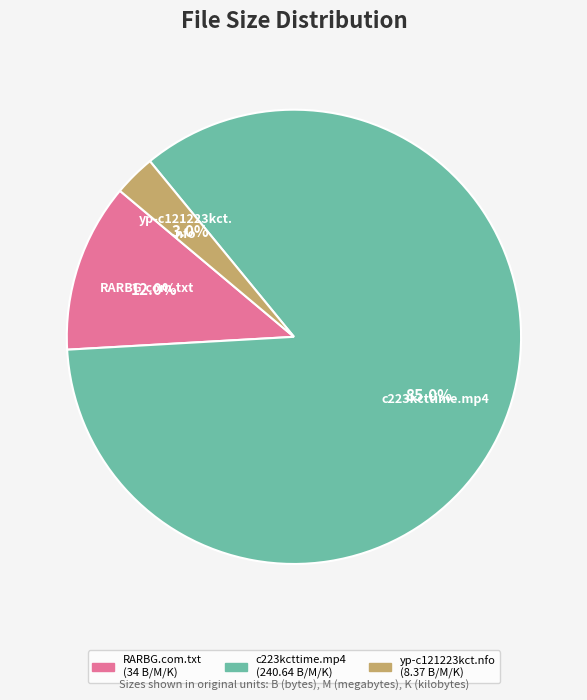

The RARBG.com.txt slice represents 25% of the pie. True or false?

False